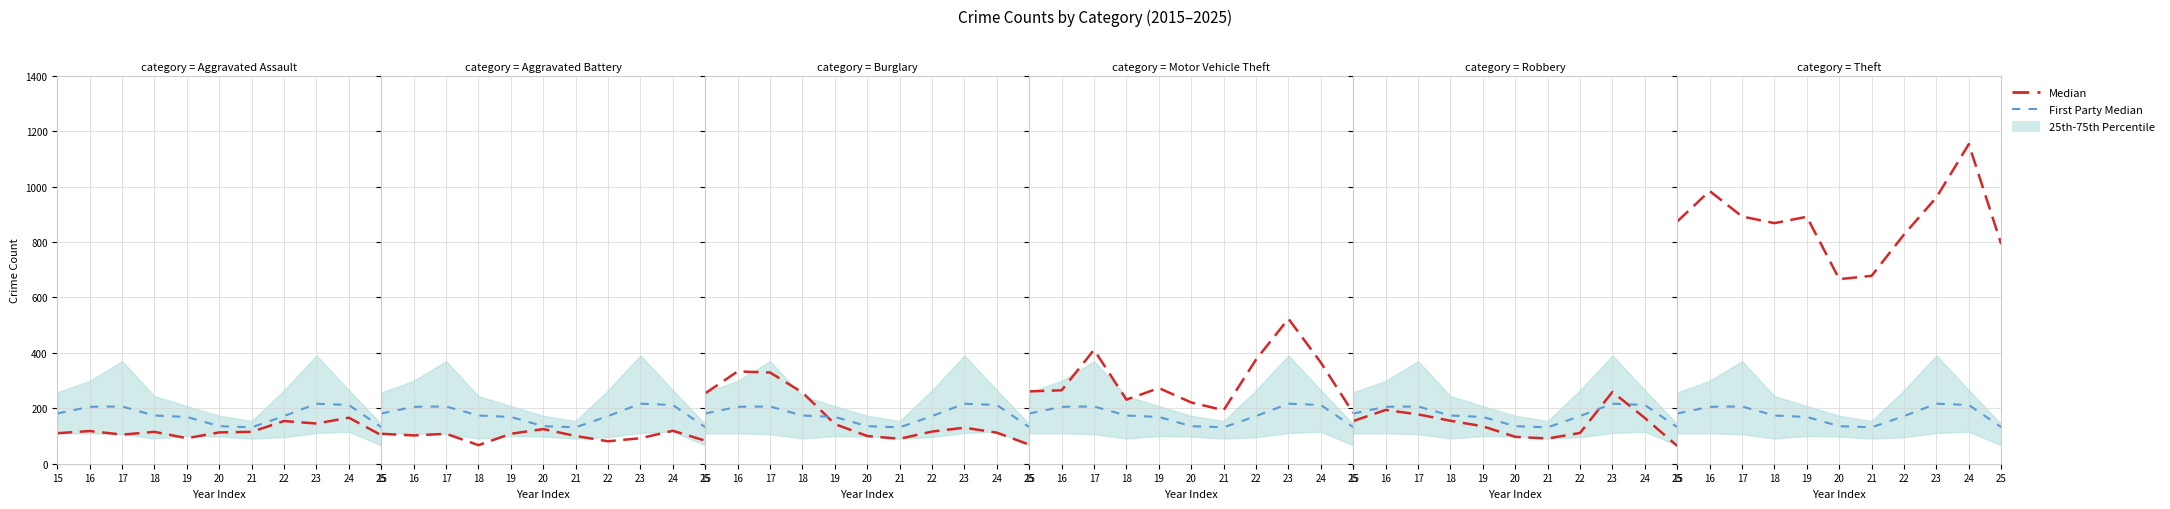

What is the sum of all First Party Median values?

1934.6